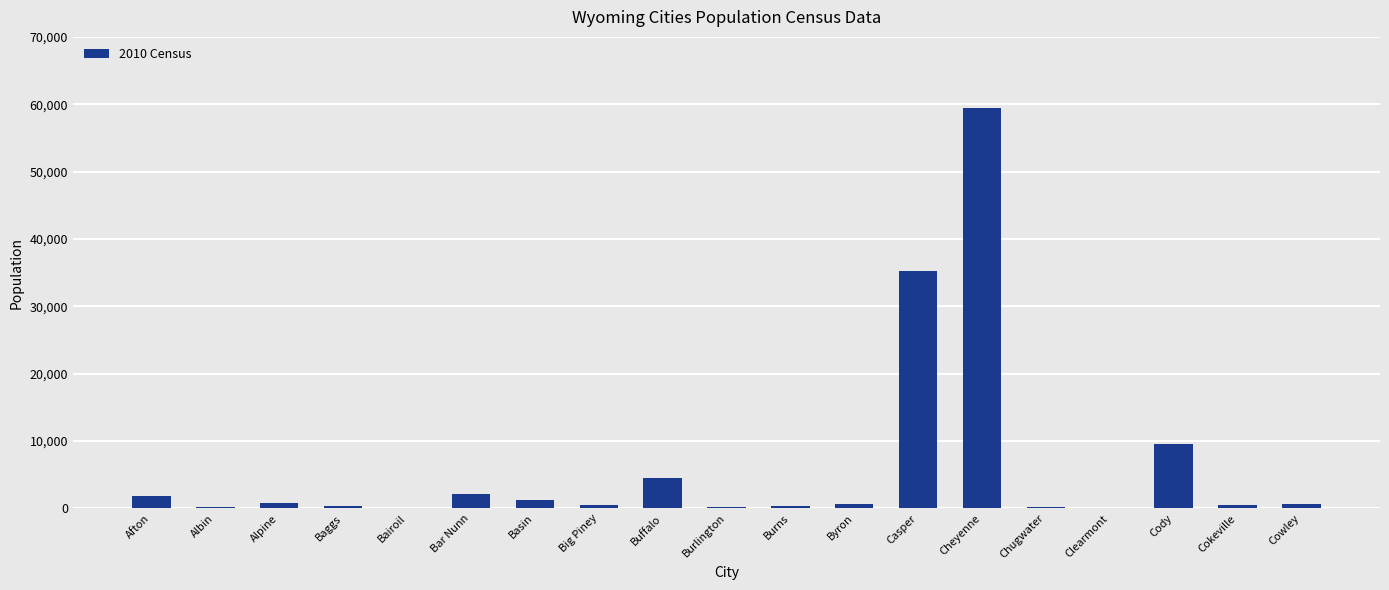

How many series are shown in this chart?

1